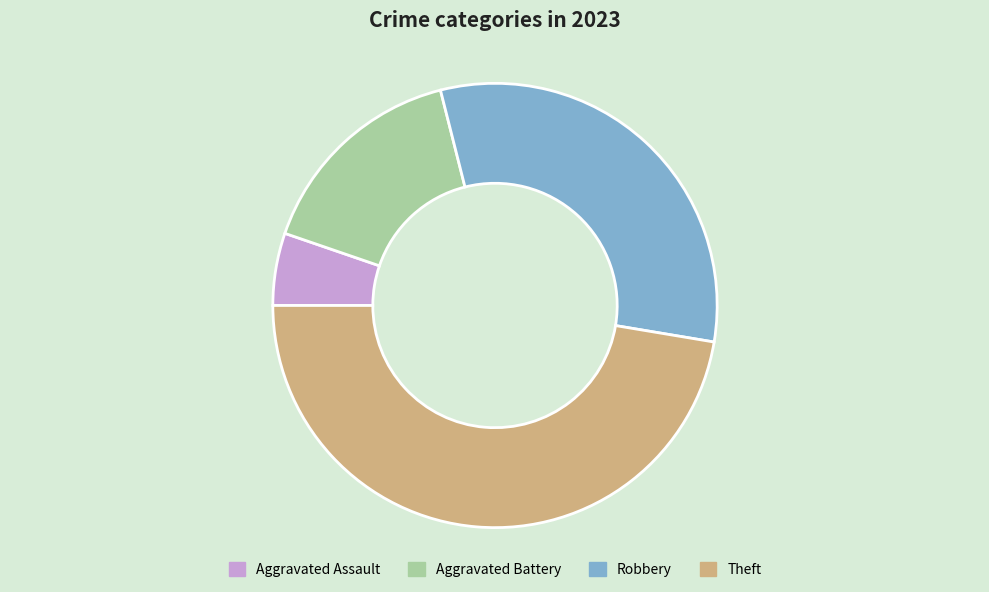

Between Robbery and Theft, which is larger?

Theft